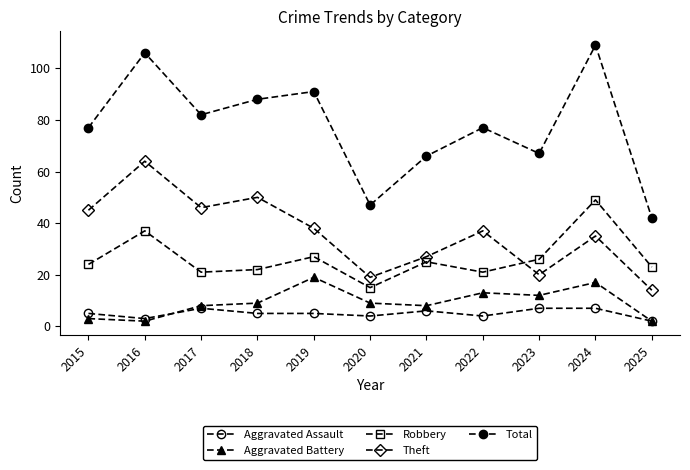

Which series has the largest range (max minus min)?

Total